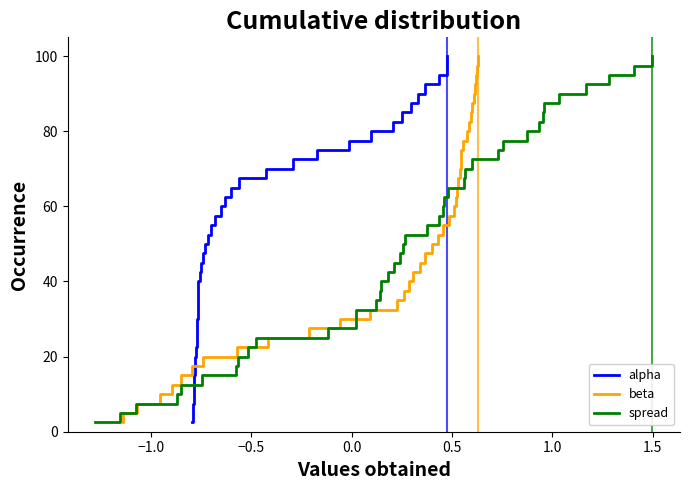

What are all the series names shown in the legend?

alpha, beta, spread